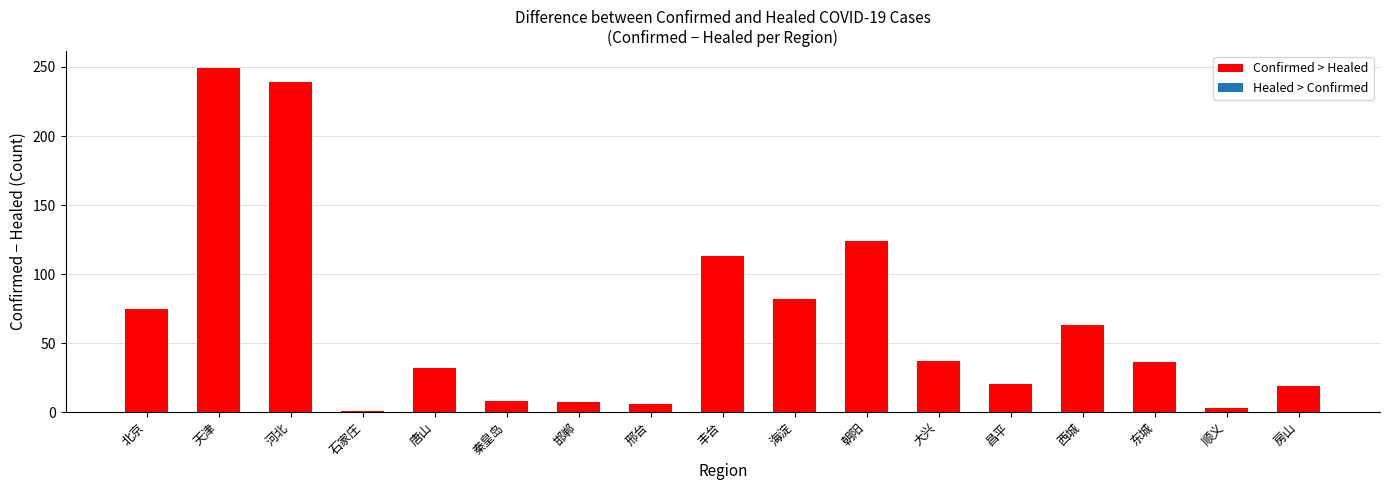

How many bars are there in total?

17